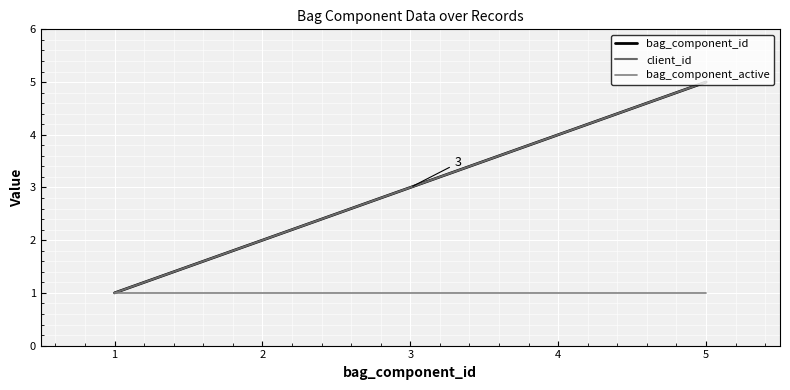

What are all the series names shown in the legend?

bag_component_id, client_id, bag_component_active